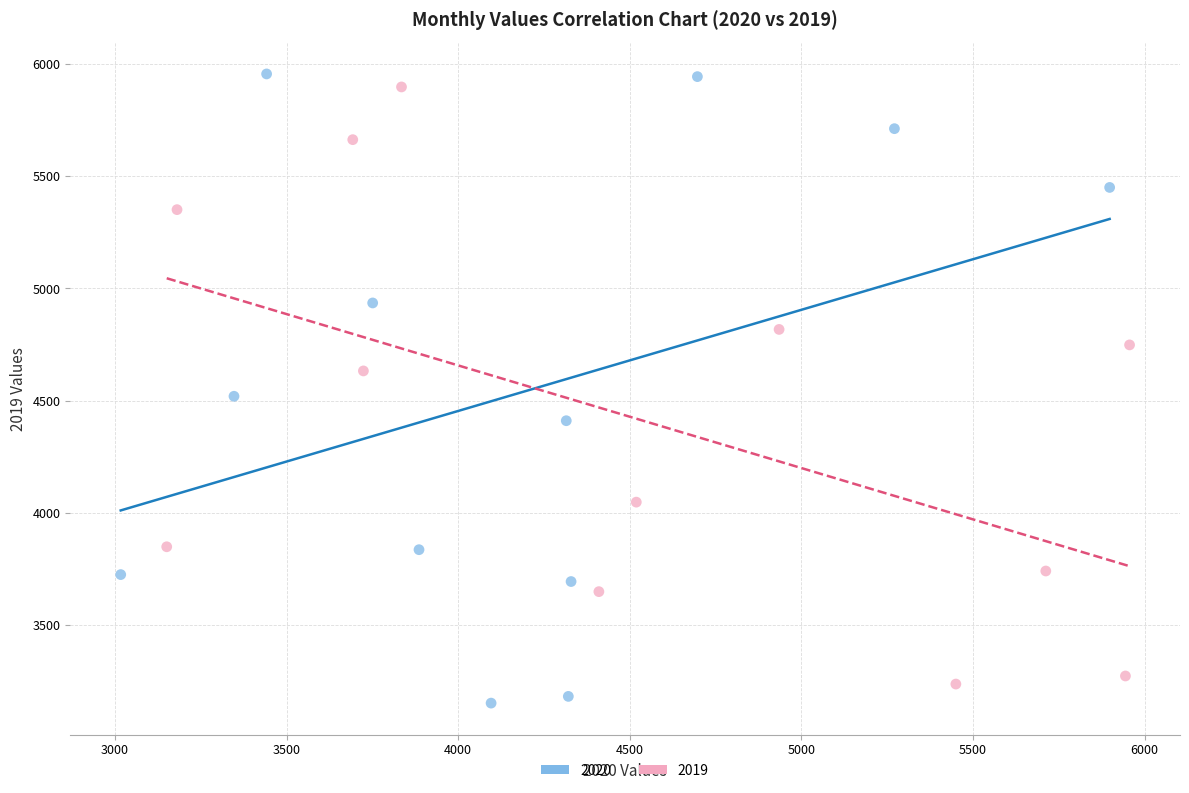

Which series has the widest spread of Y values?

2020